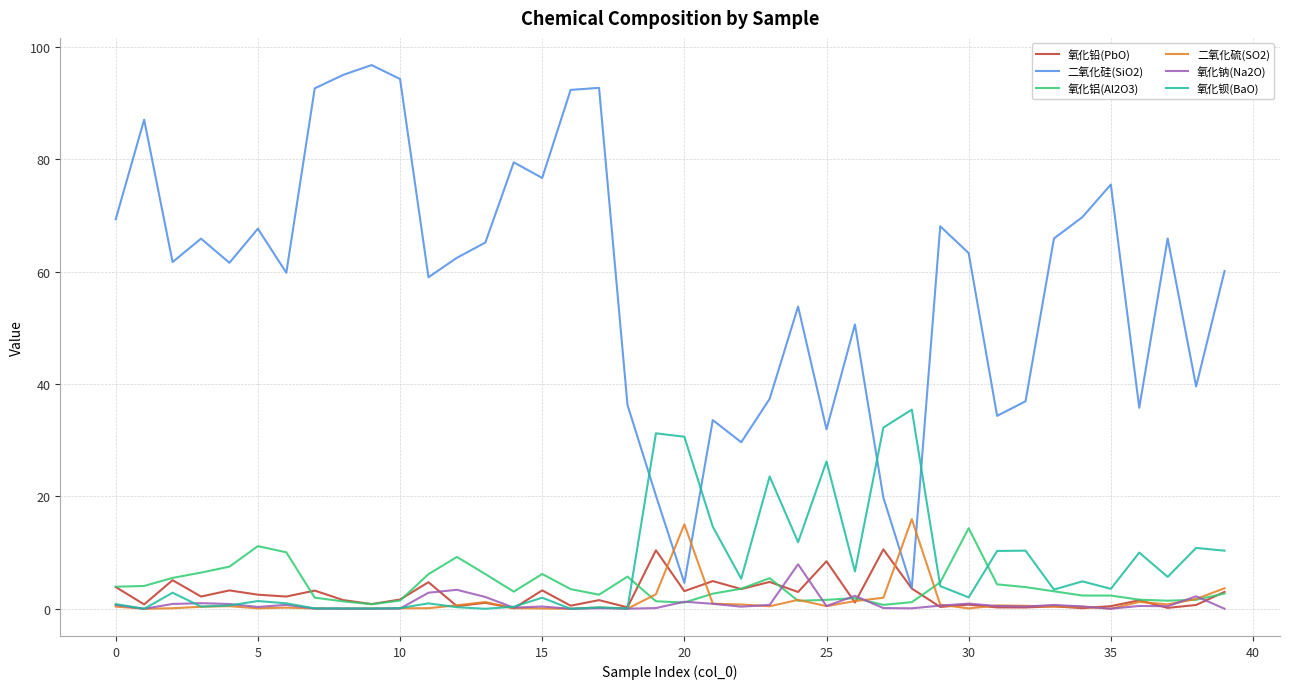

Which series has the largest total across all categories?

二氧化硅(SiO2)